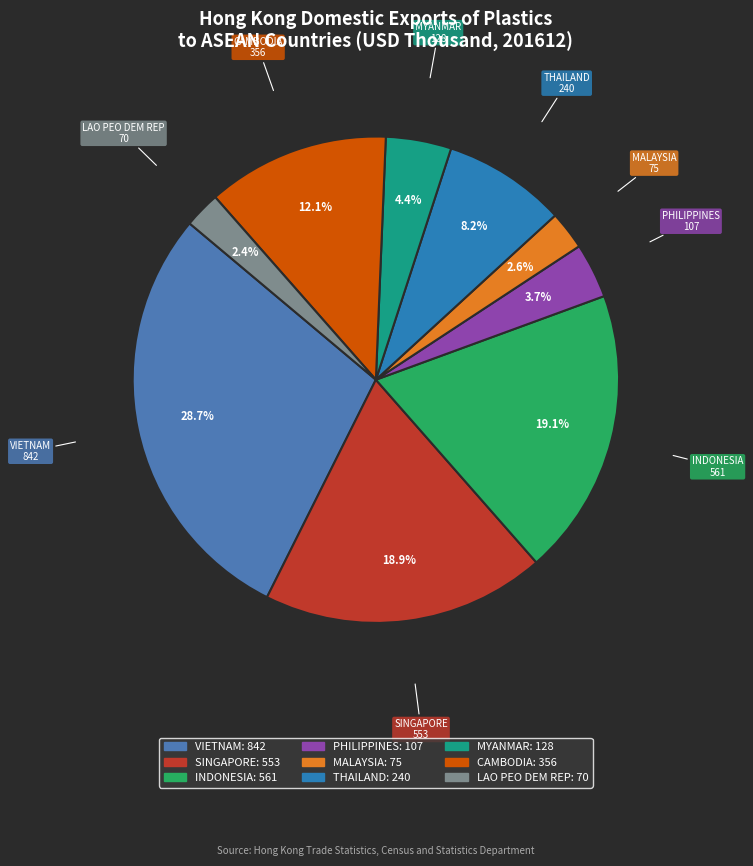

What is the ratio of the value at PHILIPPINES to the value at LAO PEO DEM REP?

1.5